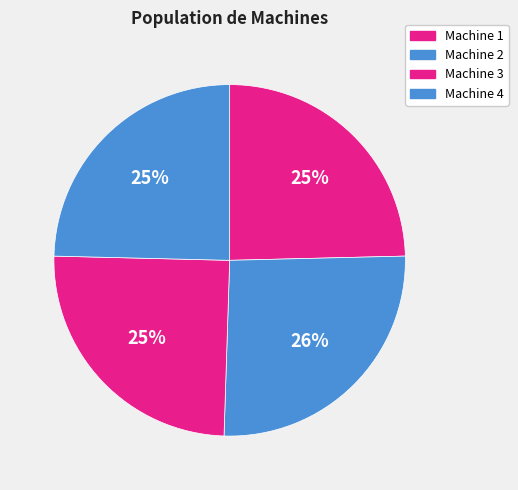

Which slice is the smallest?

Machine 1